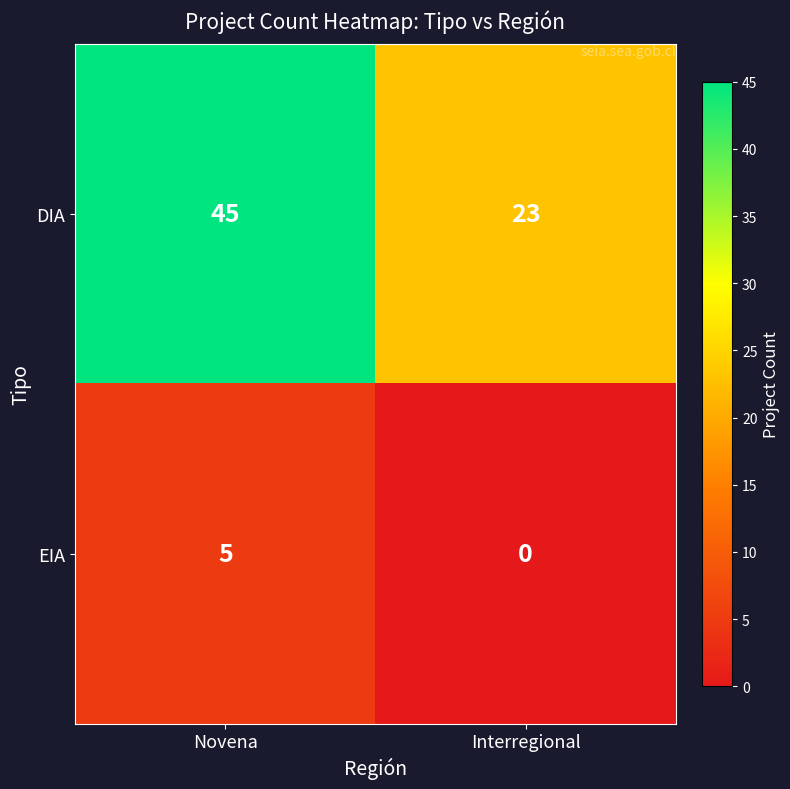

What is the difference between the DIA values at Novena and Interregional?

22